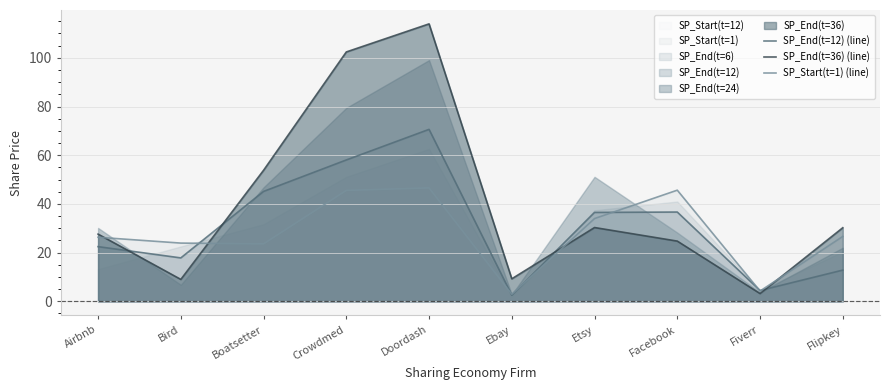

At which label does SP_End(t=36) (line) reach its minimum?

Fiverr